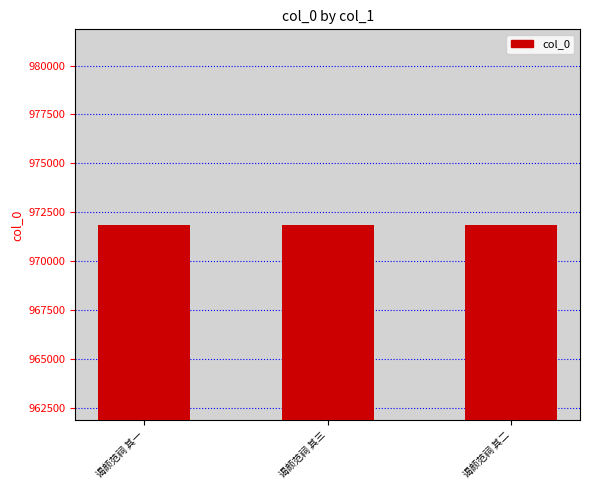

Read the value at 谒颜范祠 其三.

971851